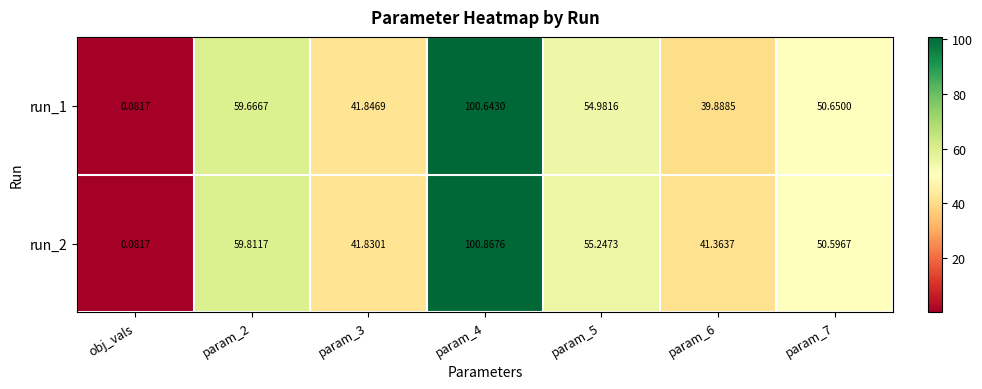

Which category has the lowest value across all series?

obj_vals